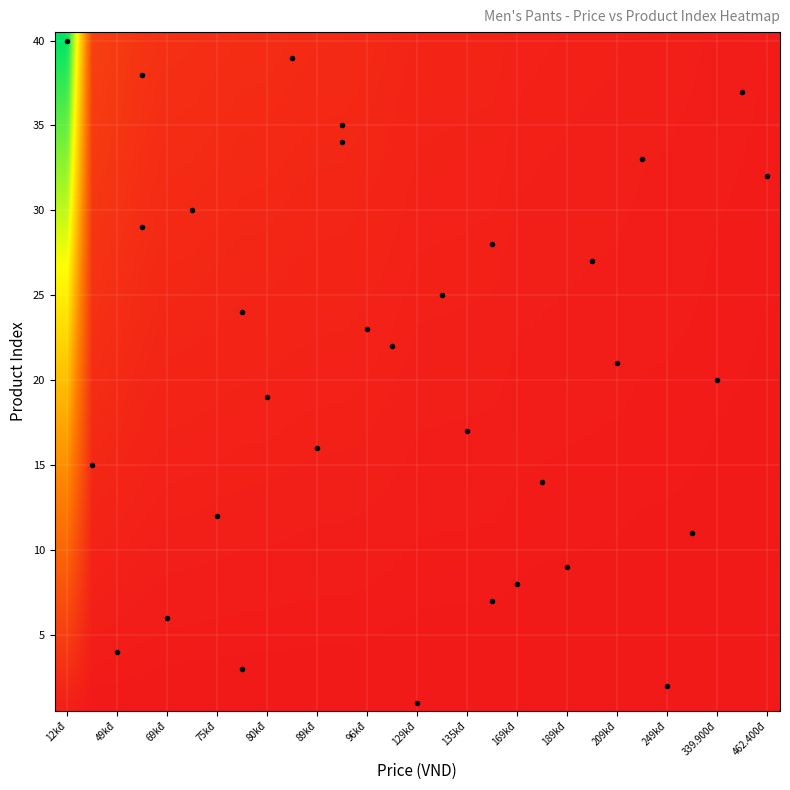

At which category is the sum across all series the highest?

12kđ